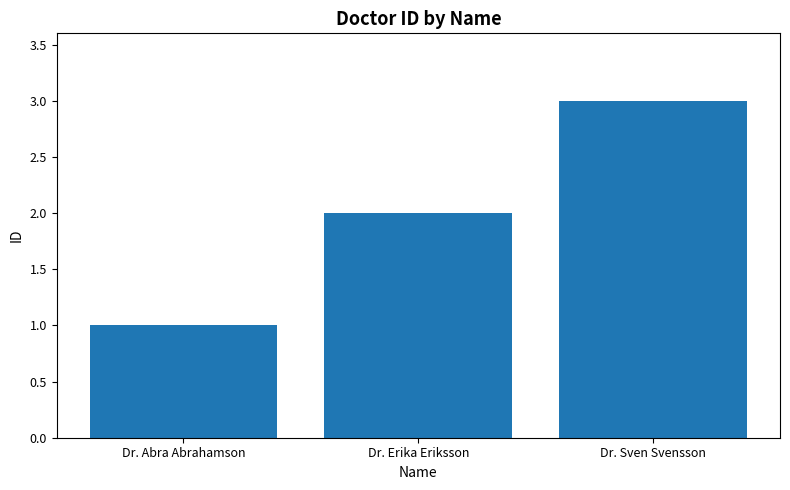

What is the value of the 3rd bar from the left?

3